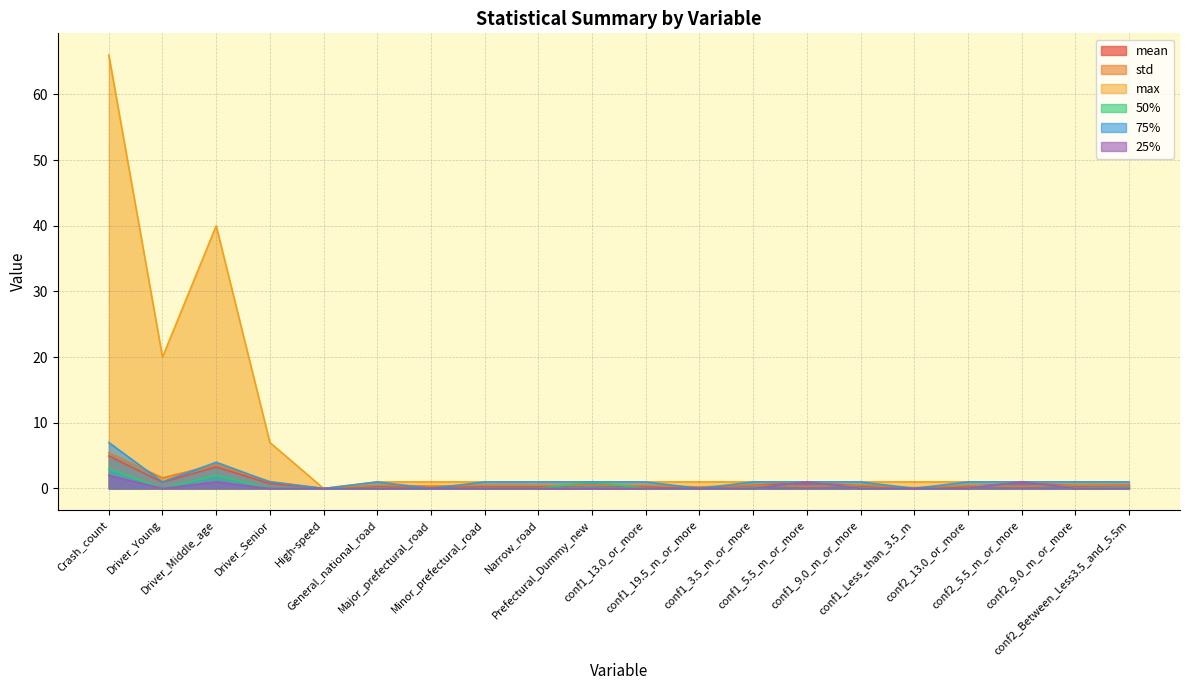

True or false: 75% has a value of 1.0 at Driver_Young.

True